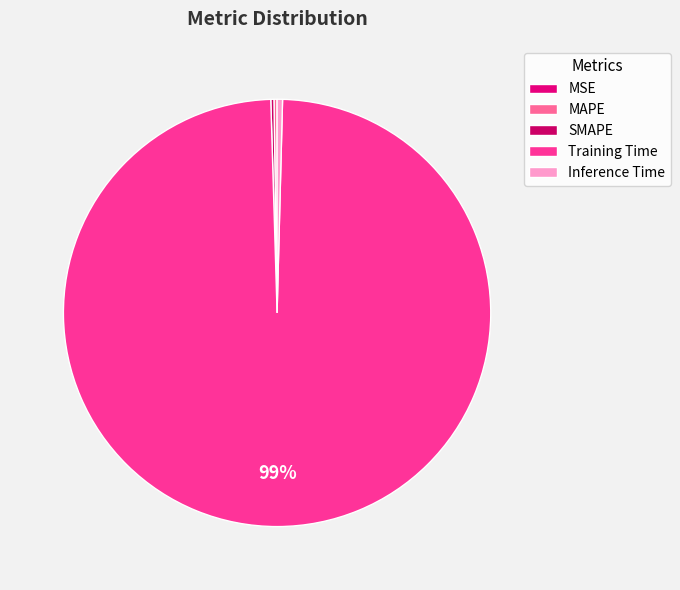

Count the number of slices in the pie.

5